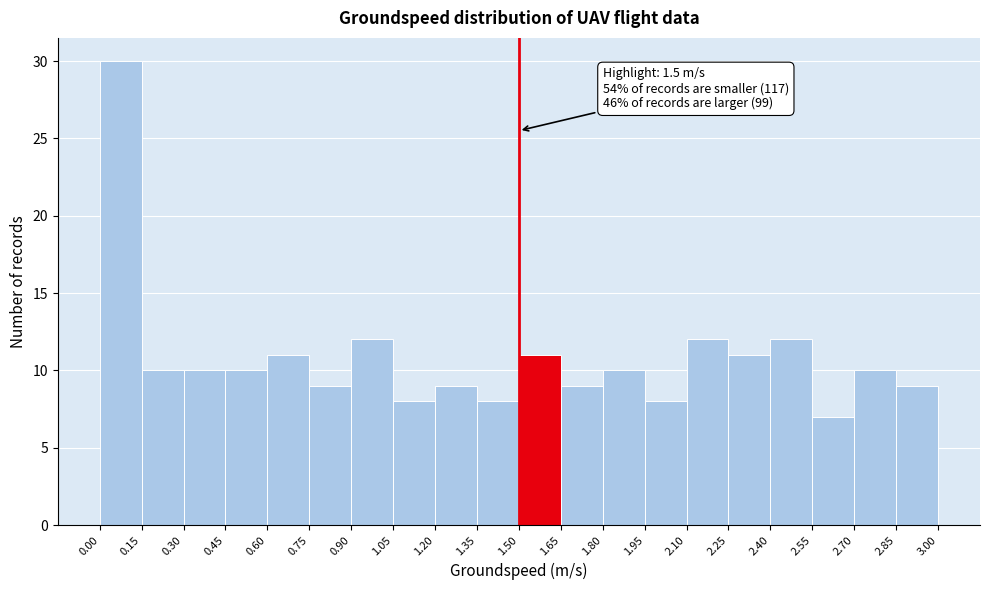

Over which range of the x-axis is the bar tallest?

0.00 to 0.15